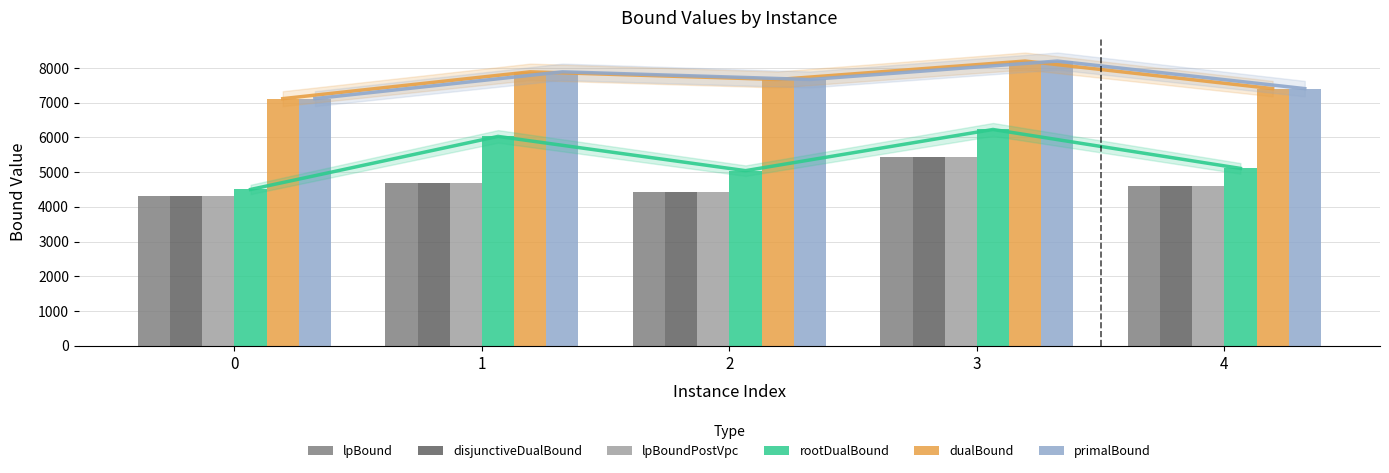

List the series in order of their peak value, highest first.

dualBound, primalBound, rootDualBound, lpBound, disjunctiveDualBound, lpBoundPostVpc